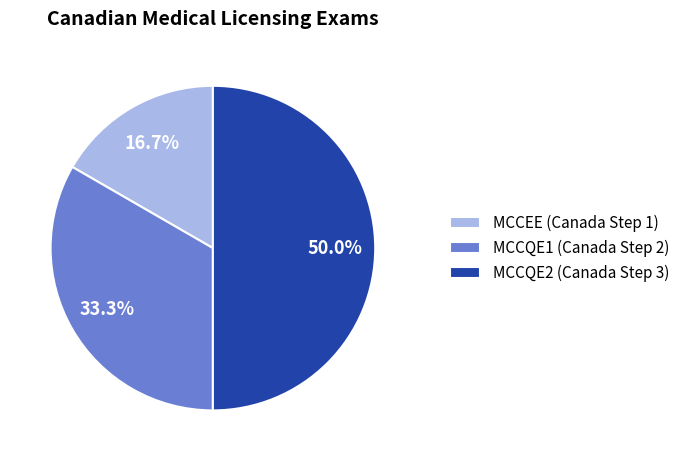

What is the ratio of the value at MCCEE (Canada Step 1) to the value at MCCQE1 (Canada Step 2)?

0.5